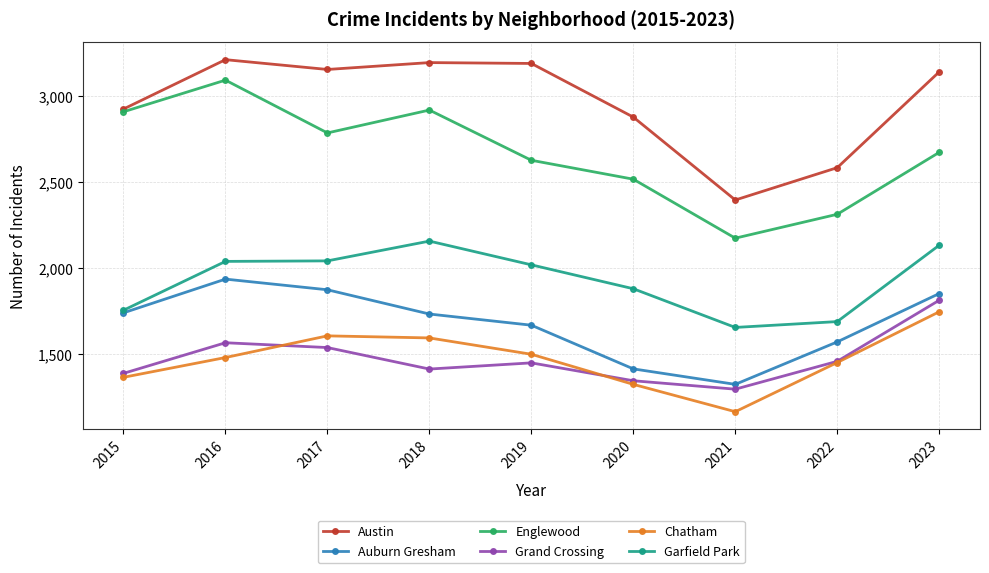

Which series has the widest spread of values?

Englewood